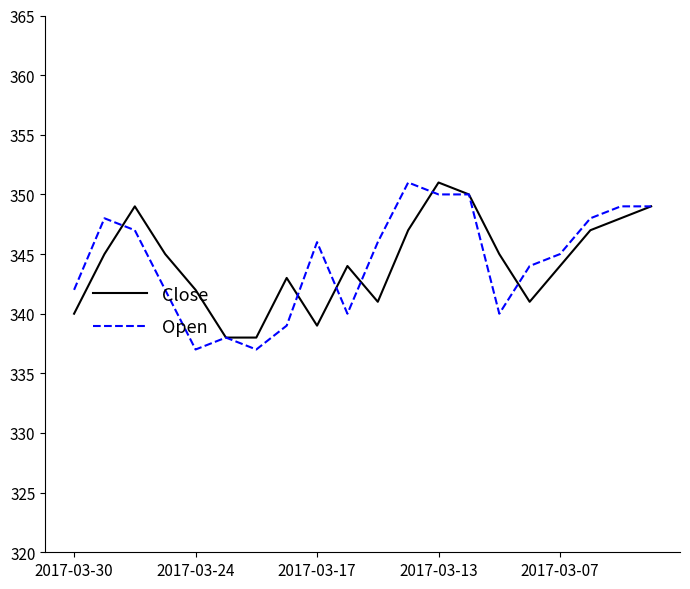

What are all the series names shown in the legend?

Close, Open